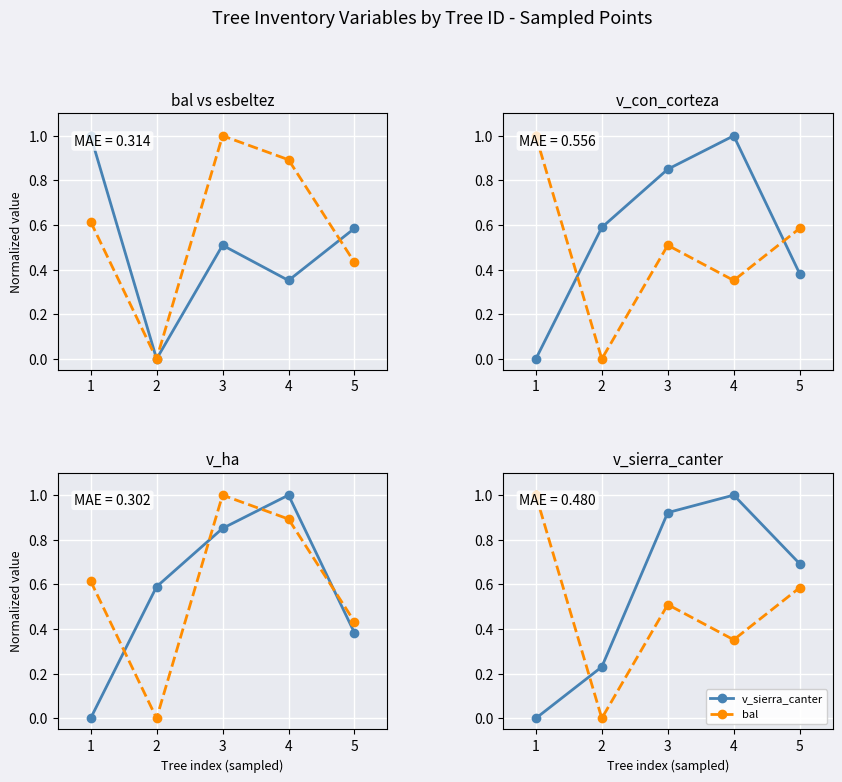

What is the spread (max minus min) of values at 4?

0.6